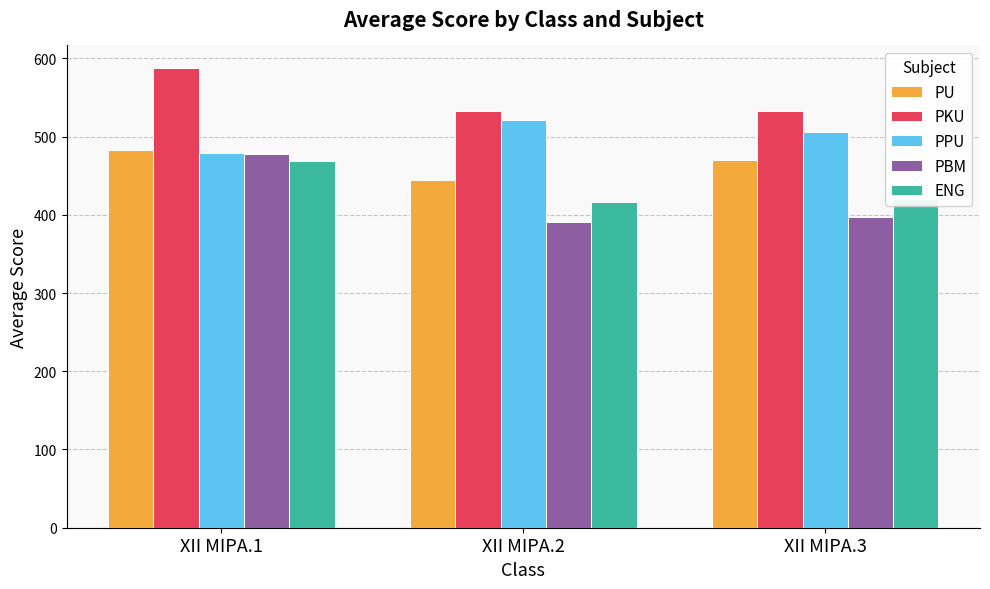

Does the chart contain stacked bars?

No